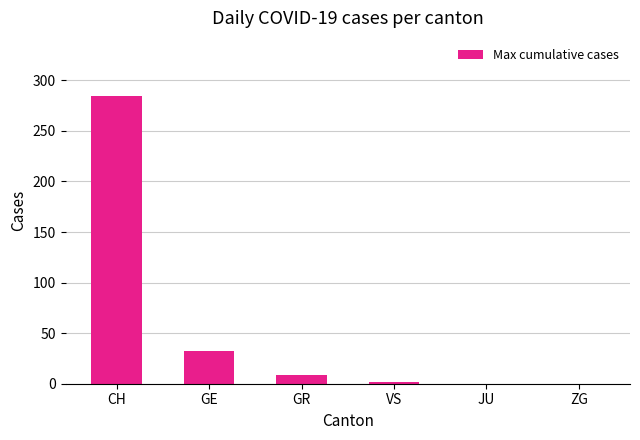

At which label is the value closest to 142?

GE